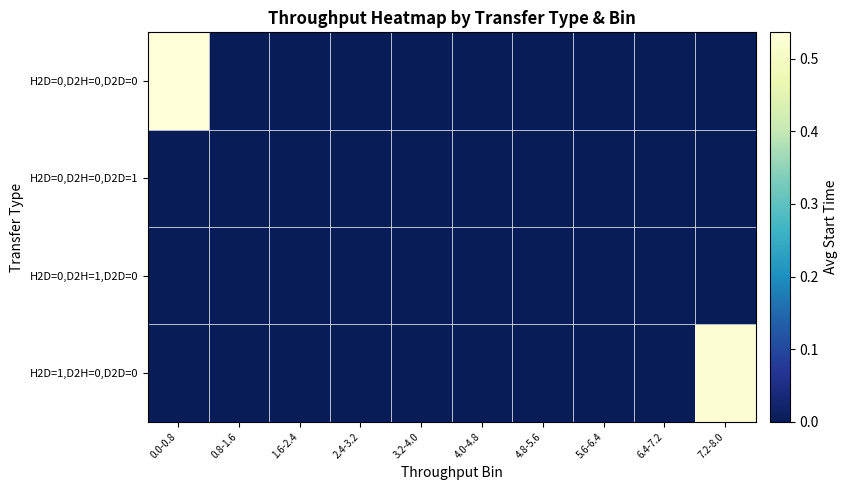

Count the number of data series in this chart.

4